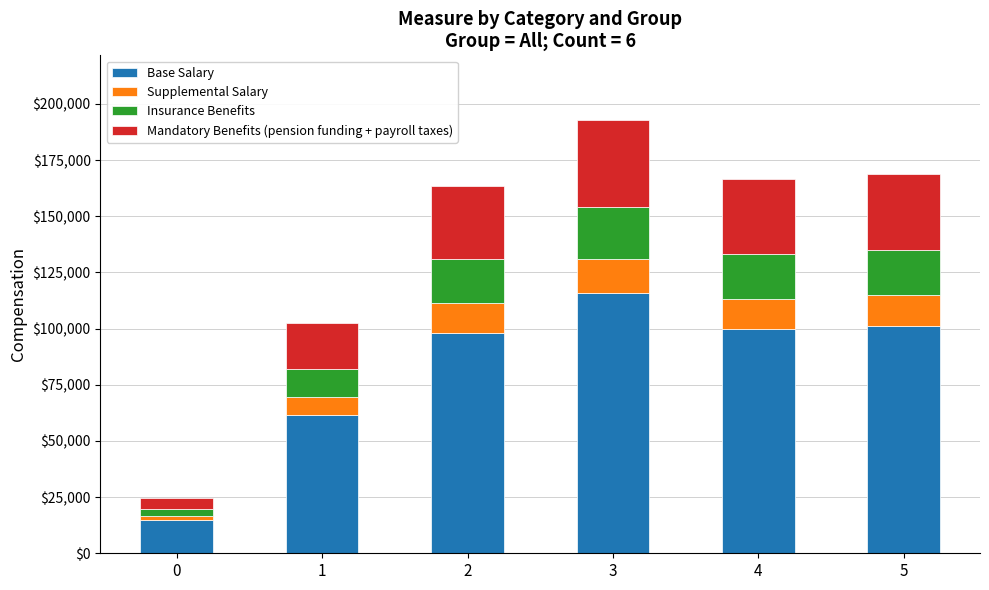

How many categories are shown in the chart?

6